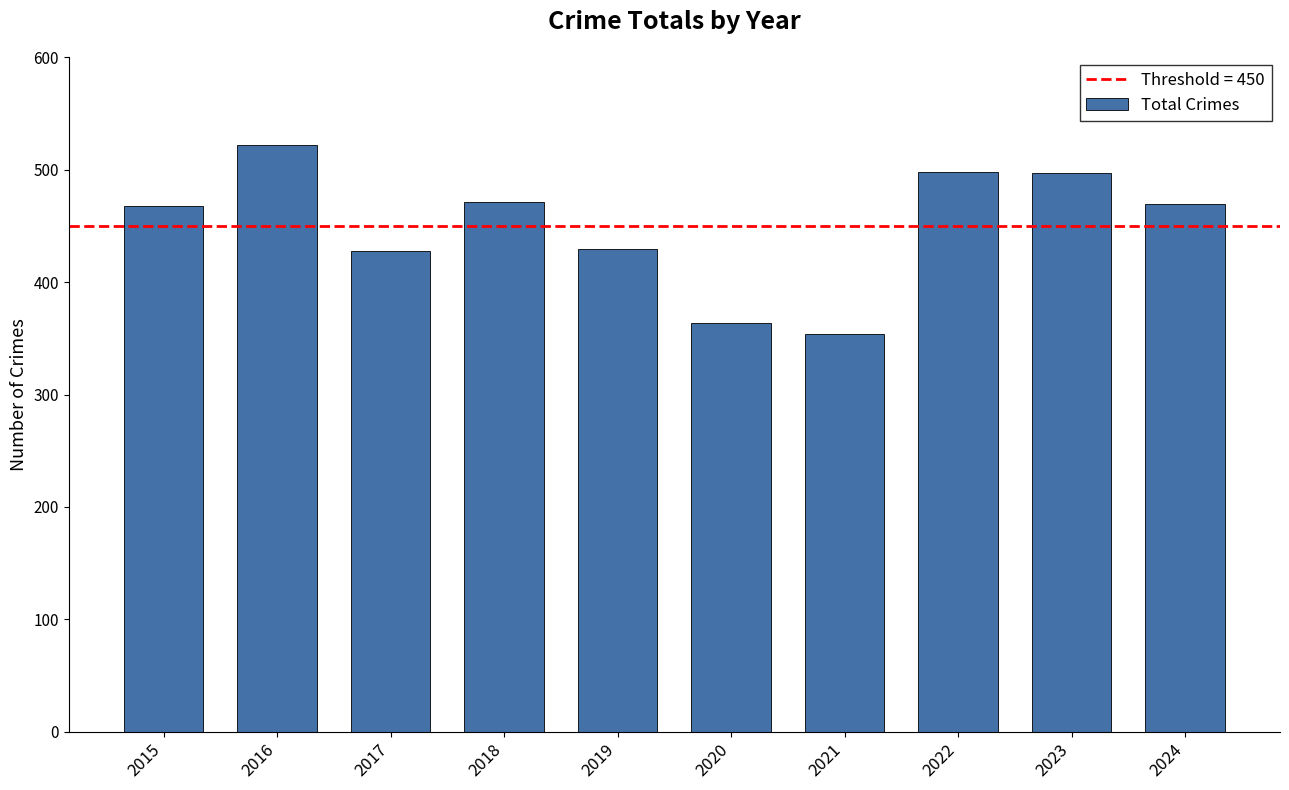

Does the chart contain stacked bars?

No